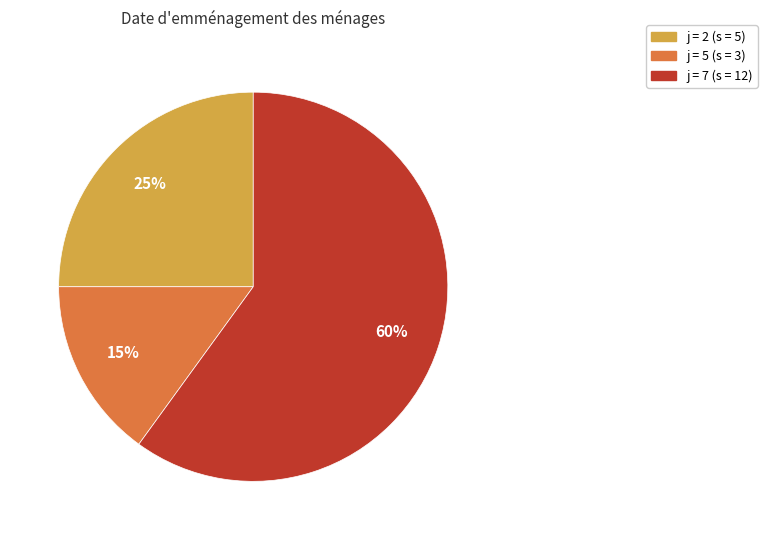

To the nearest percent, what is the difference between the largest and smallest slice percentages?

45%